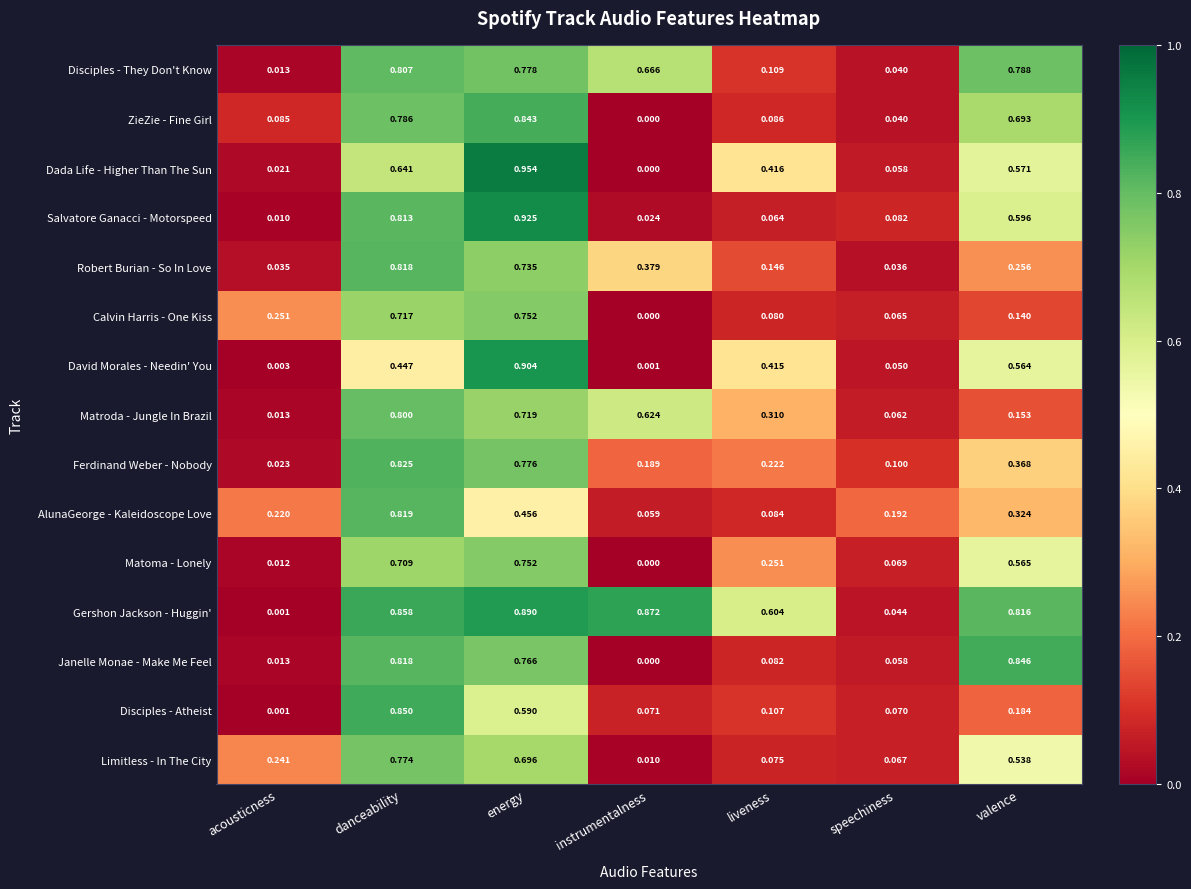

Between danceability and valence, which series saw the biggest shift?

Disciples - Atheist